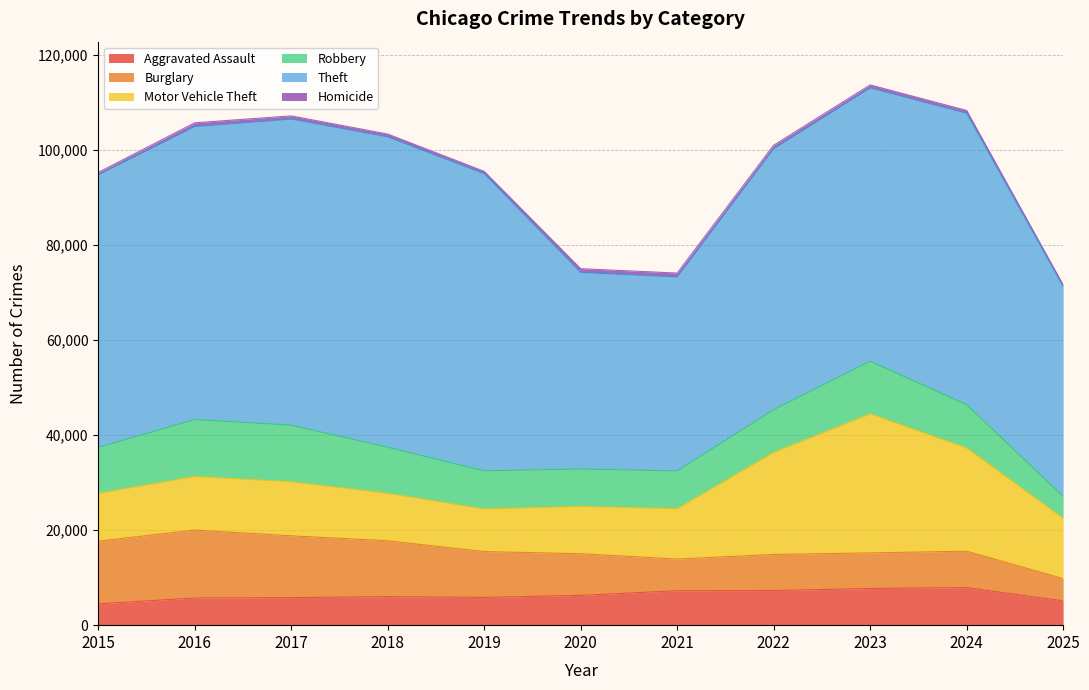

How many data points in Theft are less than 57494?

5